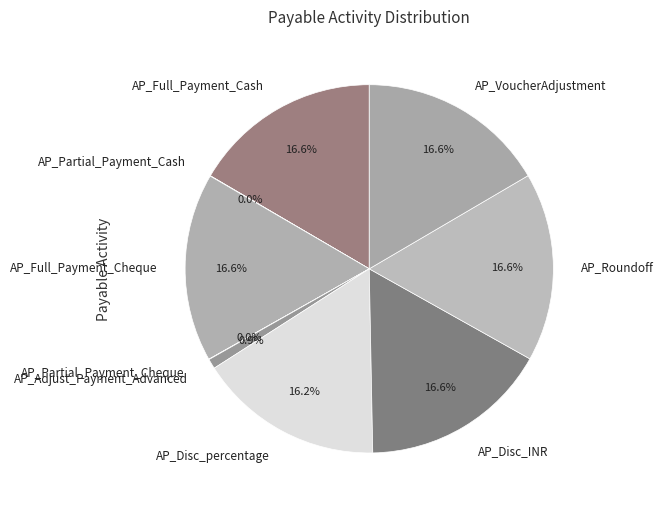

Combined, do AP_Full_Payment_Cheque and AP_Adjust_Payment_Advanced account for over 50%?

No